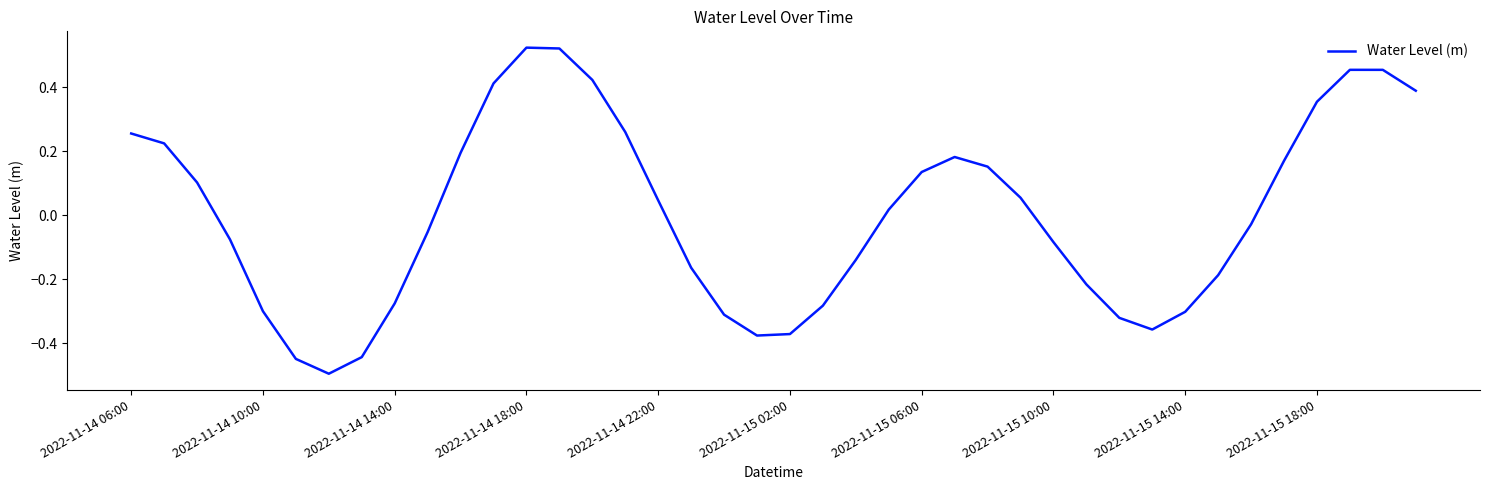

What is the difference between the maximum and minimum values?

1.0